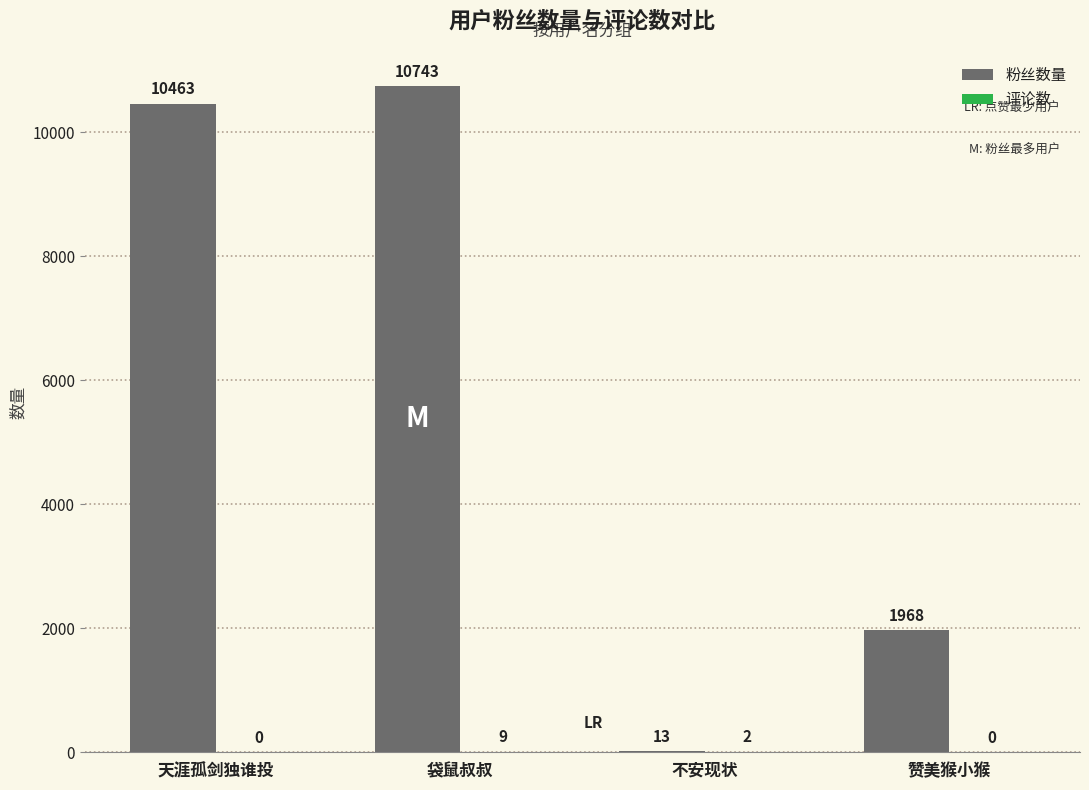

True or false: 粉丝数量 has a value of 10743 at 袋鼠叔叔.

True